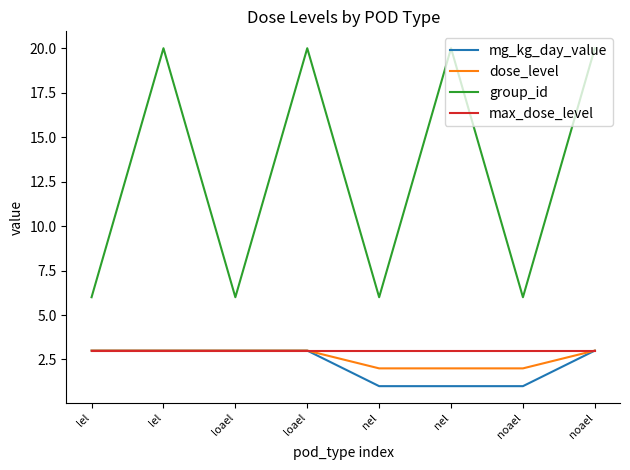

Rank the categories by max_dose_level value from highest to lowest.

lel, lel, loael, loael, nel, nel, noael, noael